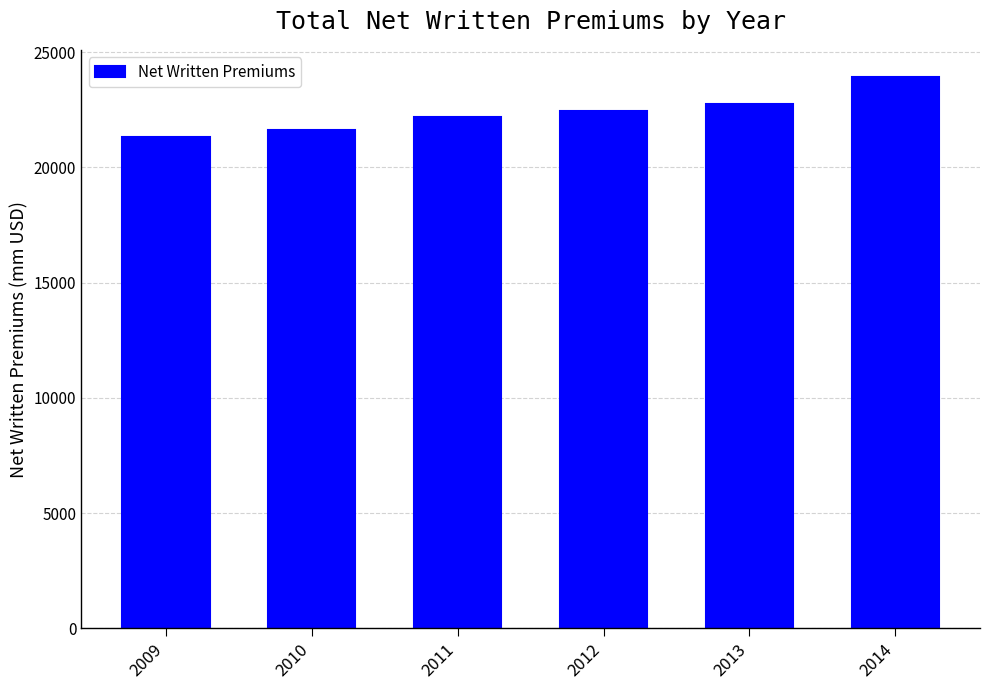

Which has a higher value, 2009 or 2011?

2011